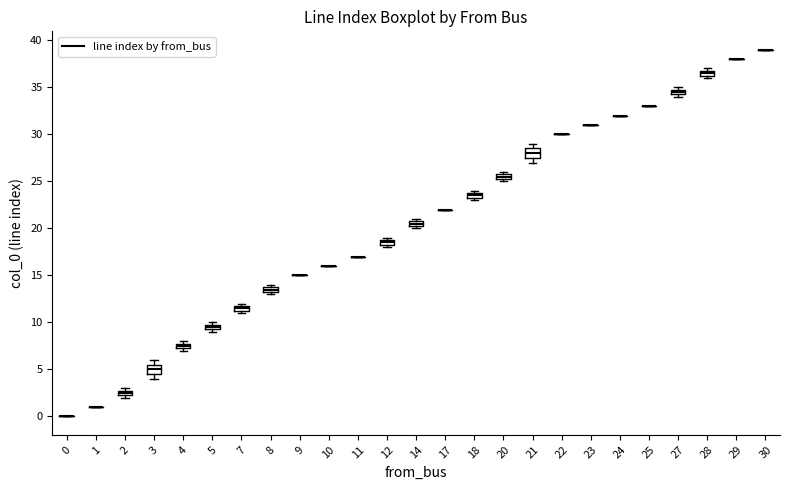

Where is the upper edge of the box at x = 14 on the y-axis? The values are not printed on the chart, so give them approximately, as read against the axis.

21.0